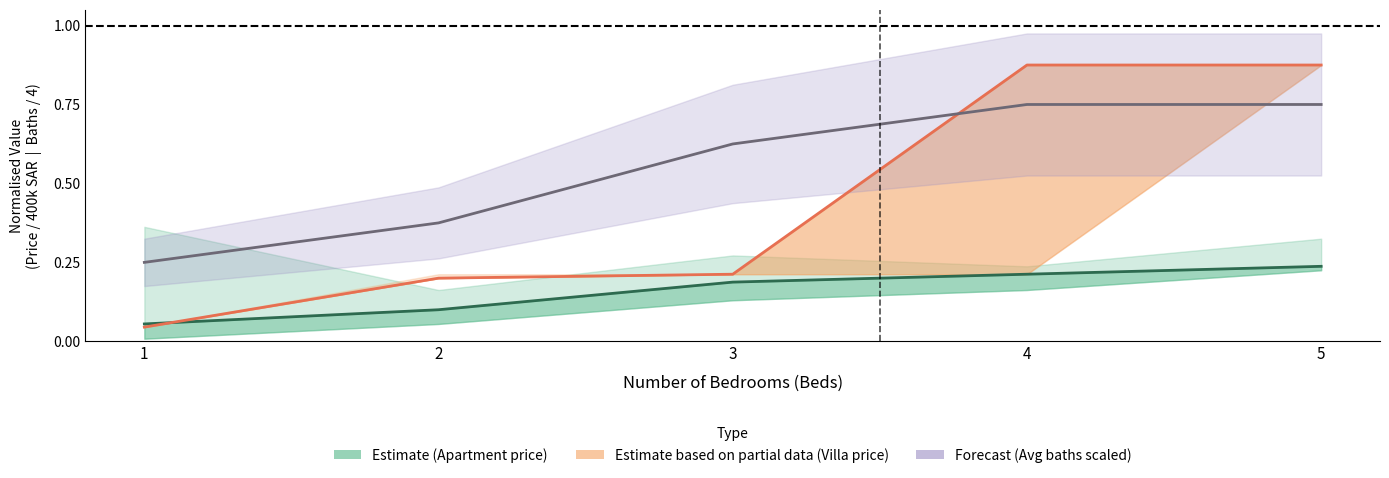

Is the value of Apartment (avg price) at 3 greater than the value of Apartment (avg baths, scaled) at 1?

No